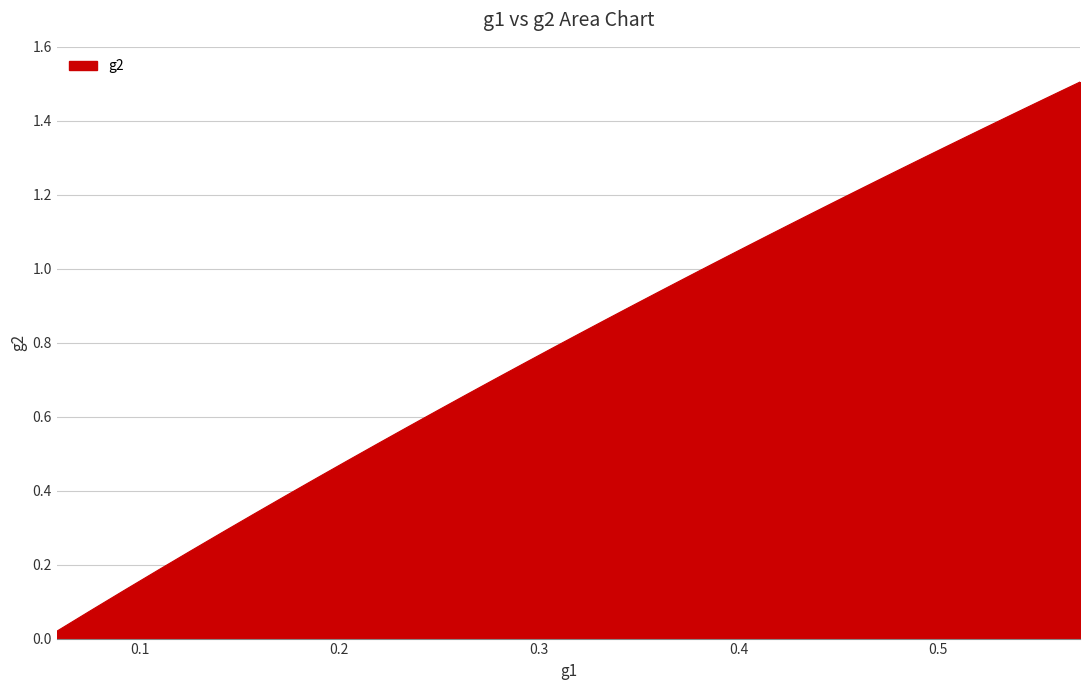

True or false: there are more than 0 points higher than both neighbors.

False